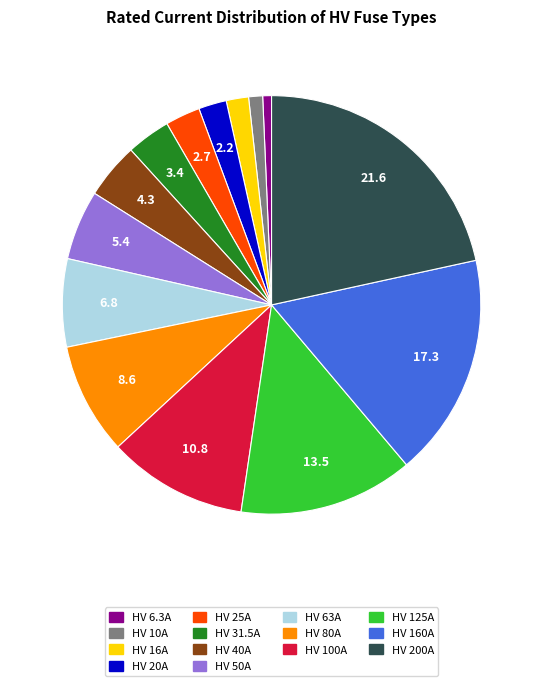

What is the ratio of the value at HV 20A to the value at HV 63A?

0.3